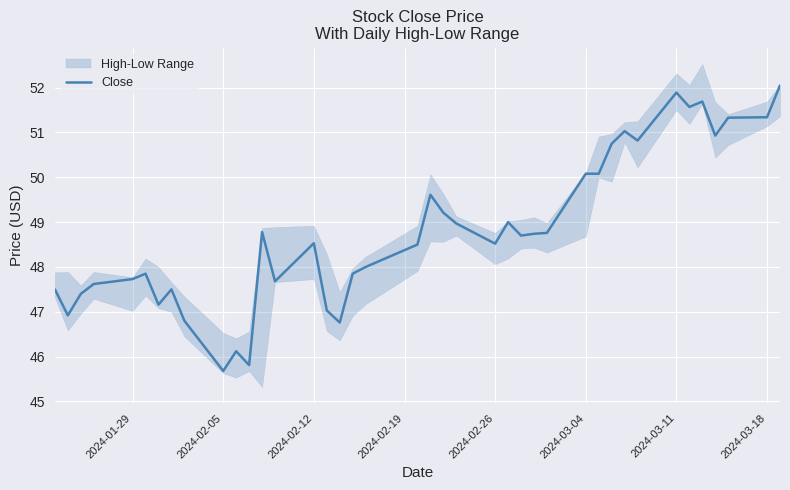

Reading left to right, extract all data points from this chart.

47.5	46.9	47.4	47.6	47.7	47.8	47.2	47.5	46.8	45.7	46.1	45.8	48.8	47.7	48.5	47.0	46.8	47.8	48.0	48.5	49.6	49.2	49.0	48.5	49.0	48.7	48.7	48.8	50.1	50.1	50.8	51.0	50.8	51.9	51.6	51.7	50.9	51.3	51.3	52.0